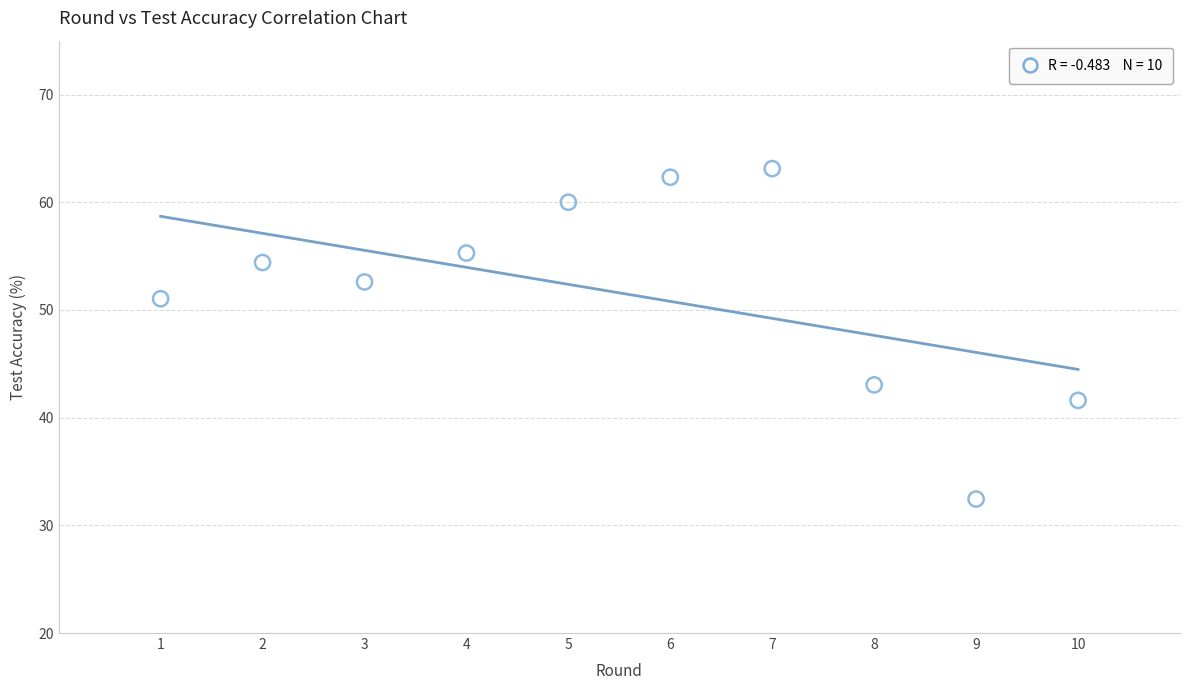

What is the average Y value?

51.6